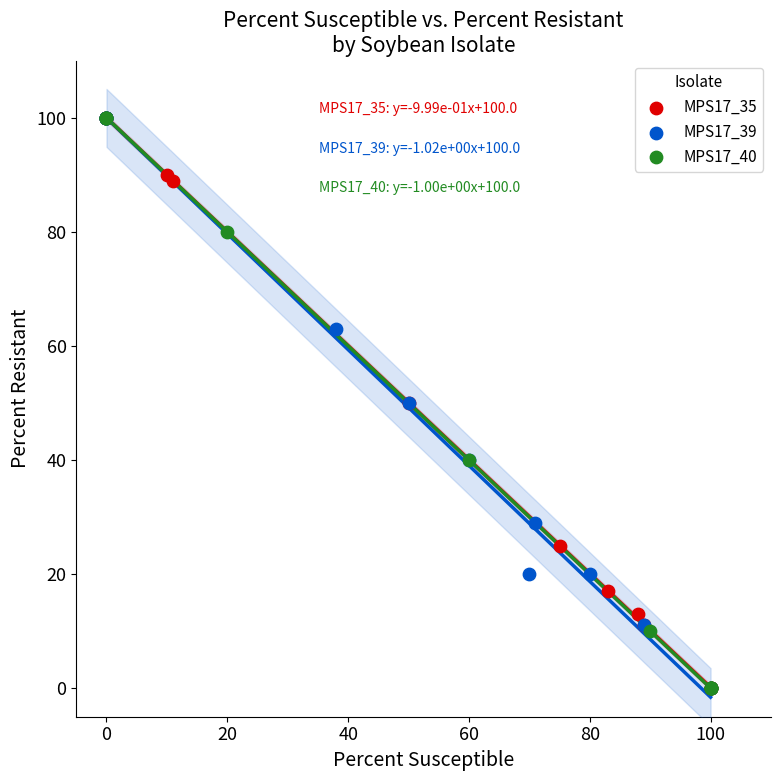

What are all the series names shown in the legend?

MPS17_35, MPS17_39, MPS17_40